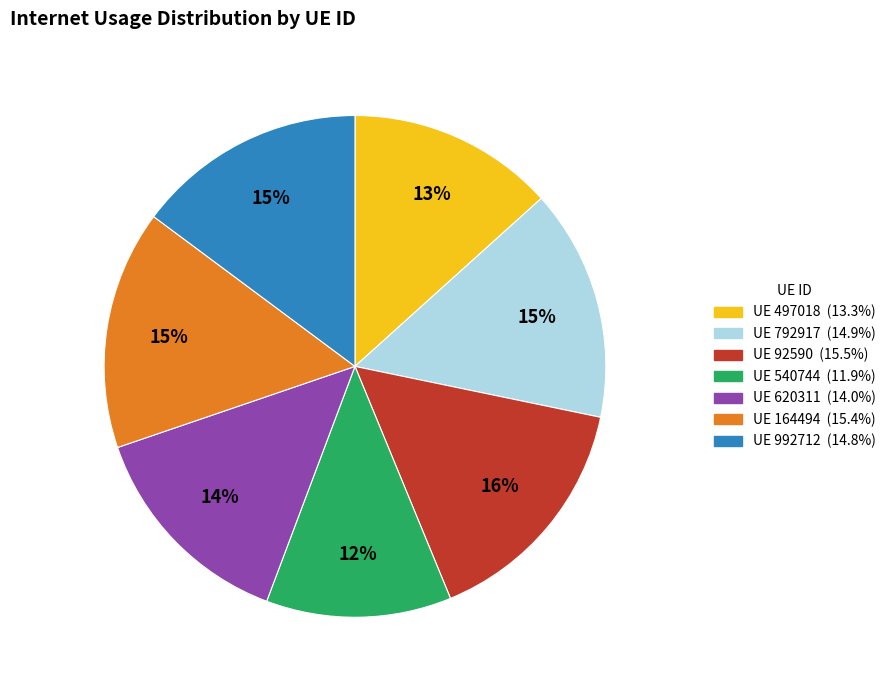

Count the number of slices in the pie.

7